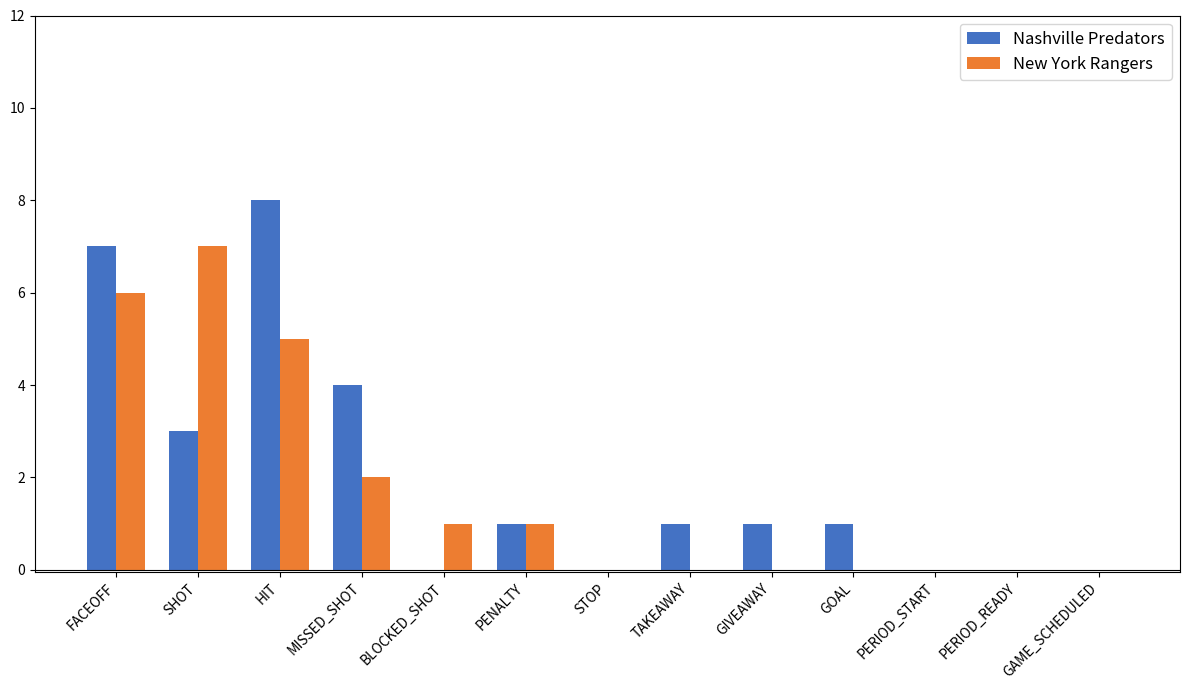

Which category has the highest value across all series?

HIT